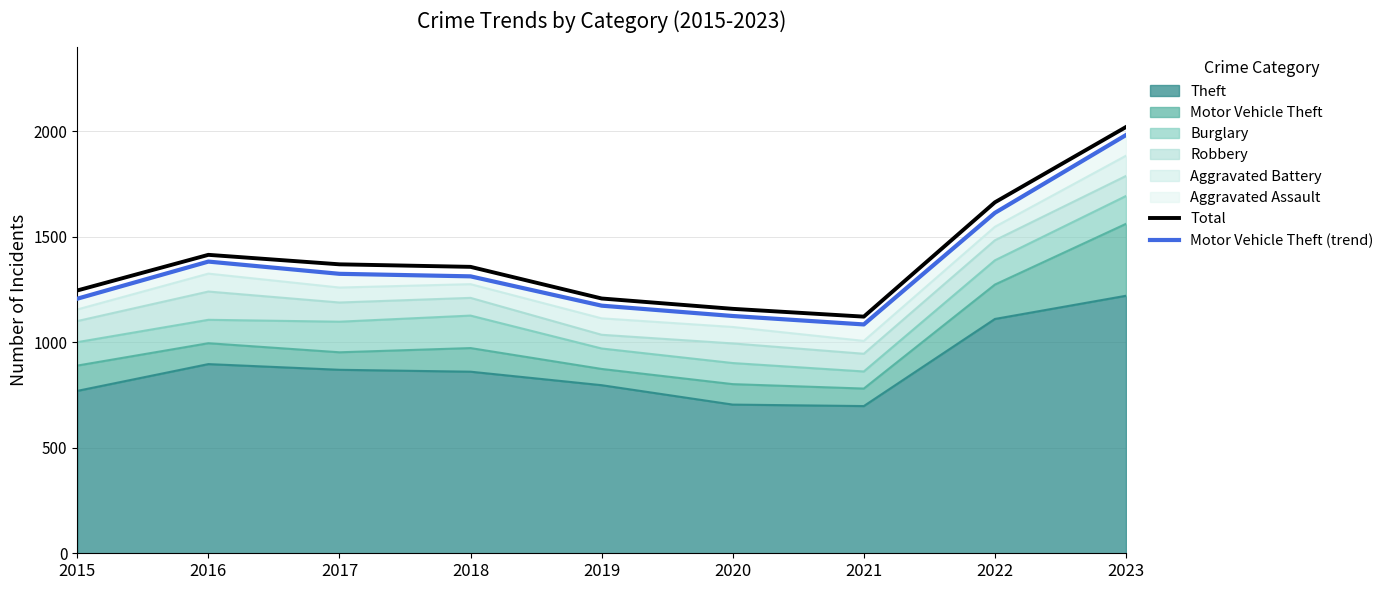

True or false: Total has a value of 1246 at 2015.

True